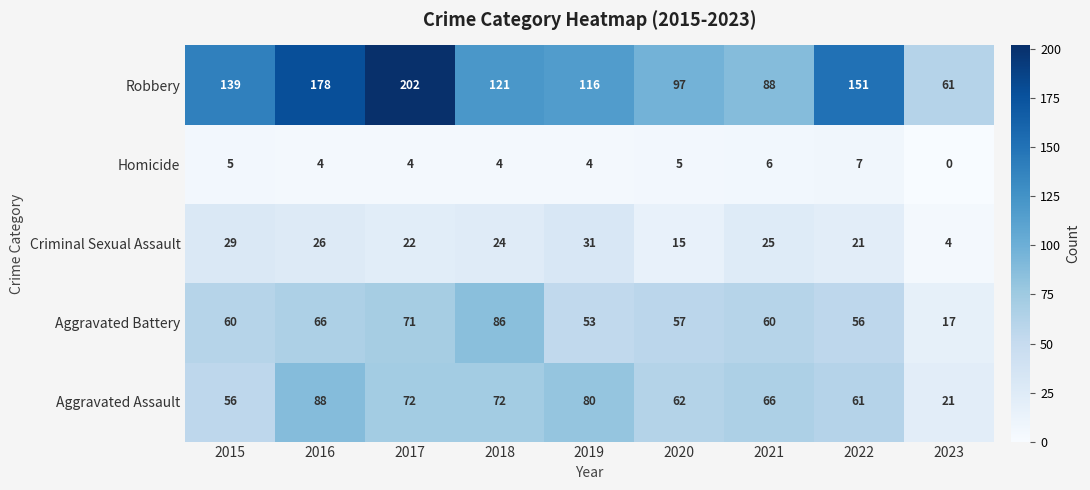

What is the minimum value for Aggravated Battery?

17